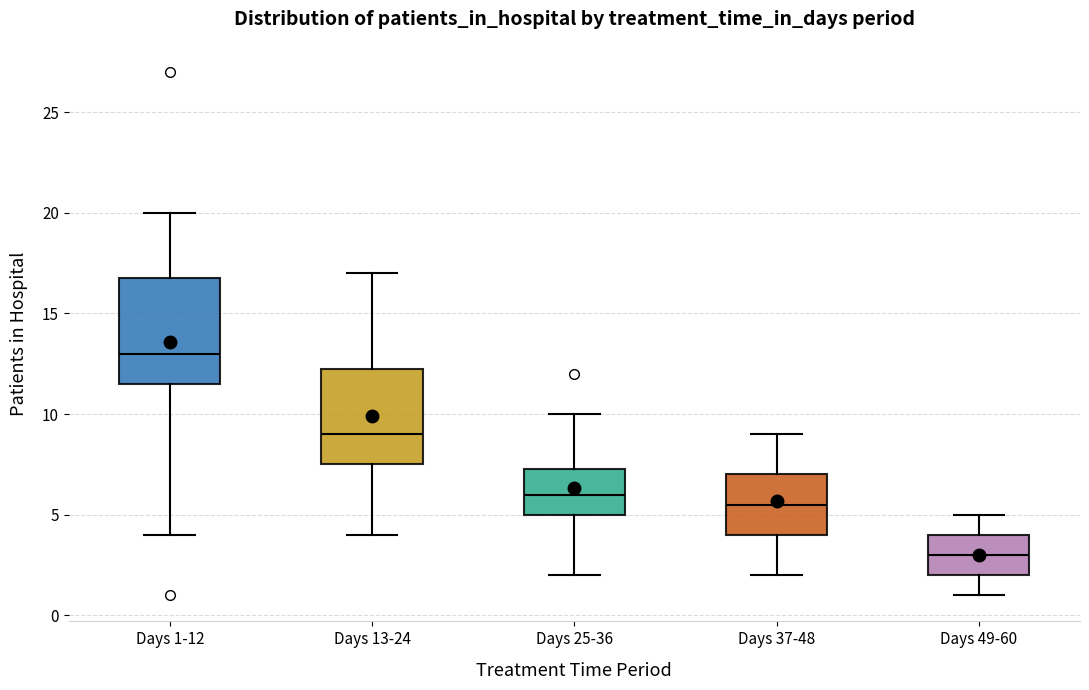

Reading left to right, transcribe this box plot: for each box, give where its median line is, the range the box spans, and where its two whiskers end, as read against the y-axis. The values are not printed on the chart, so give them approximately, as read against the axis.

Days 1-12: median 13.0, box 11.5 to 17.0, whiskers 4.0 to 20.0
Days 13-24: median 9.0, box 7.5 to 12.5, whiskers 4.0 to 17.0
Days 25-36: median 6.0, box 5.0 to 7.5, whiskers 2.0 to 10.0
Days 37-48: median 5.5, box 4.0 to 7.0, whiskers 2.0 to 9.0
Days 49-60: median 3.0, box 2.0 to 4.0, whiskers 1.0 to 5.0